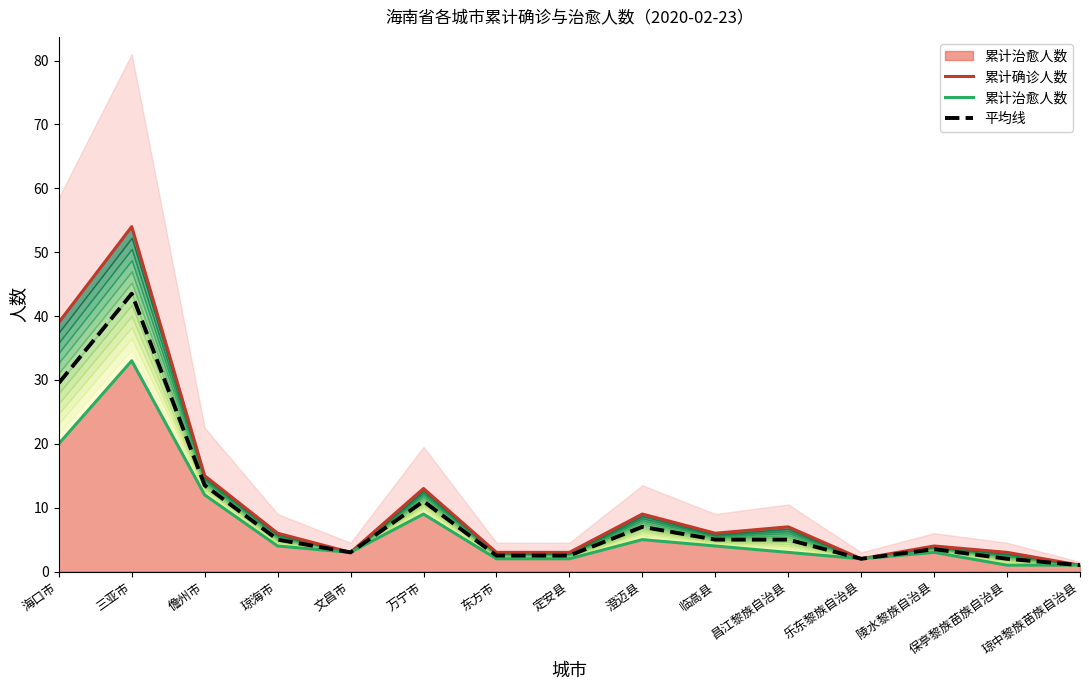

True or false: 平均线 and 累计确诊人数 cross at least once.

False